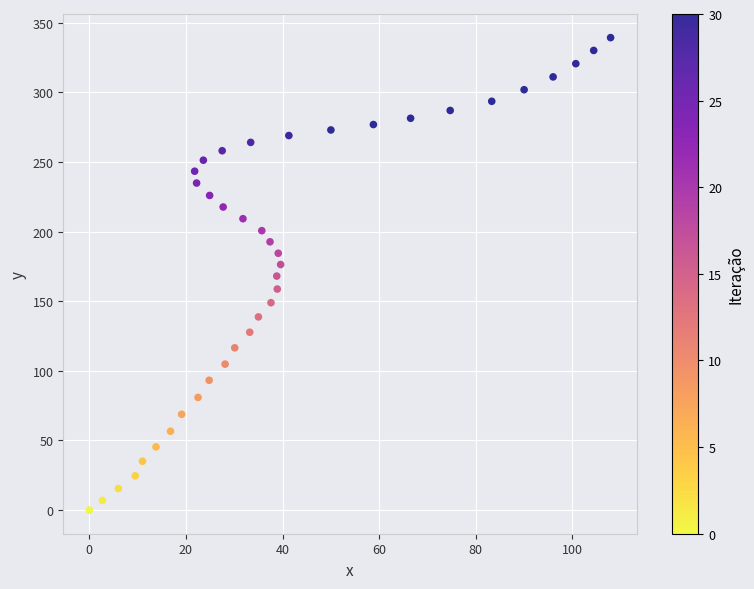

What is the range of X values (max minus min)?

107.9